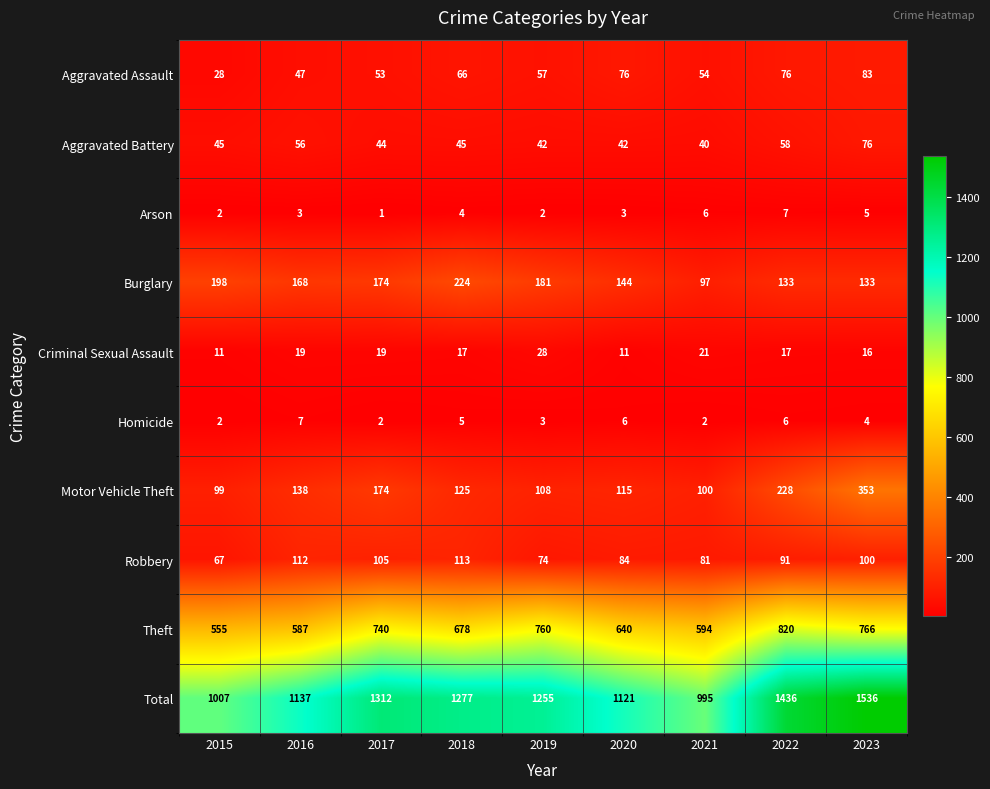

What is the difference between the Aggravated Assault values at 2019 and 2022?

19